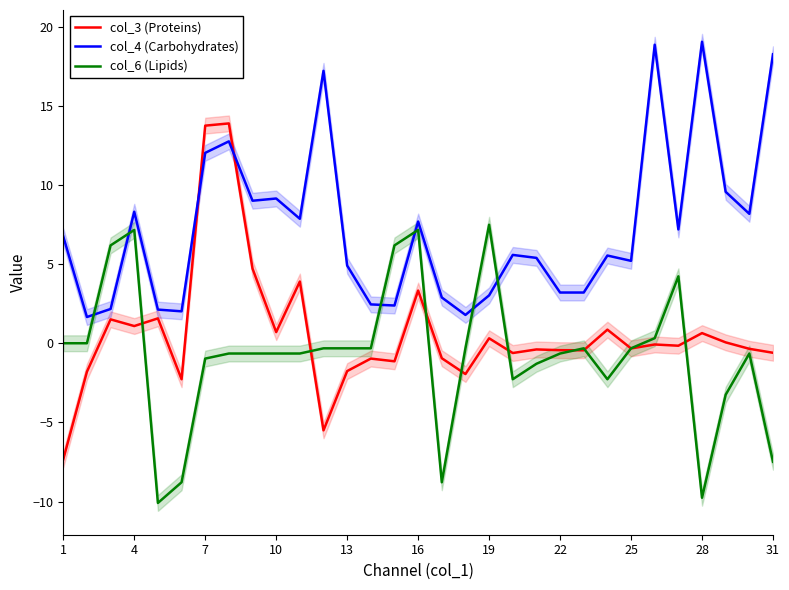

What are all the series names shown in the legend?

col_3 (Proteins), col_4 (Carbohydrates), col_6 (Lipids)